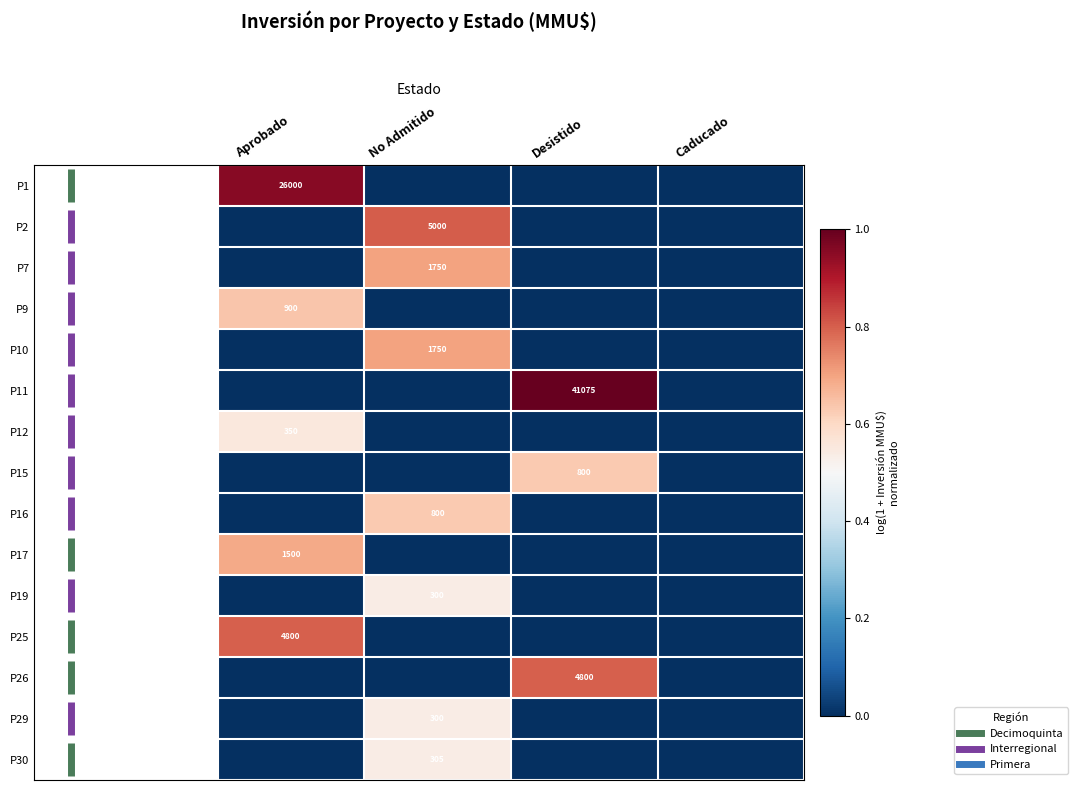

Count the number of data series in this chart.

15